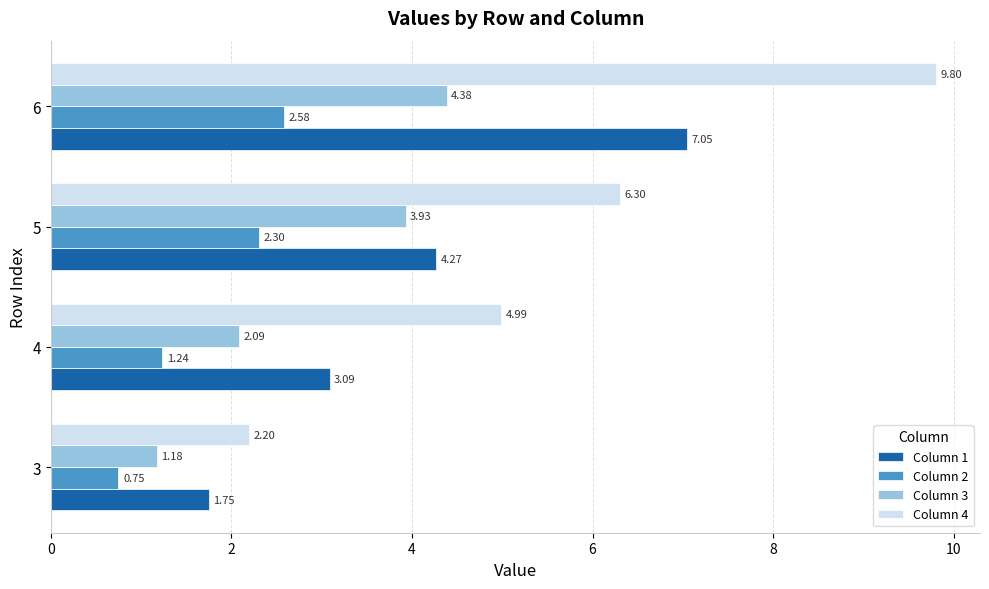

What is the difference between the Column 1 values at 6 and 4?

4.0